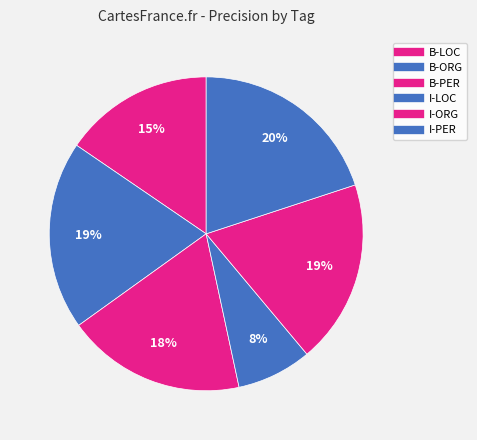

True or false: I-PER accounts for 20% of the total.

True